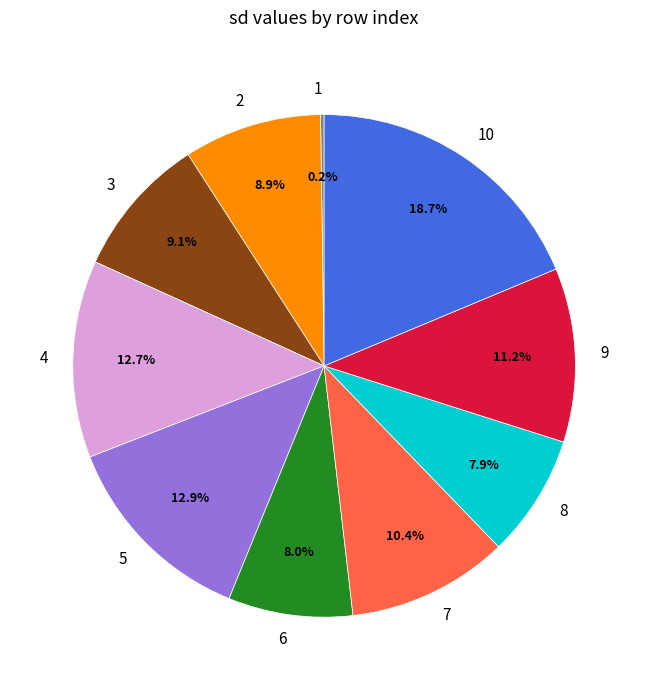

Is there any slice that represents more than half of the pie?

No